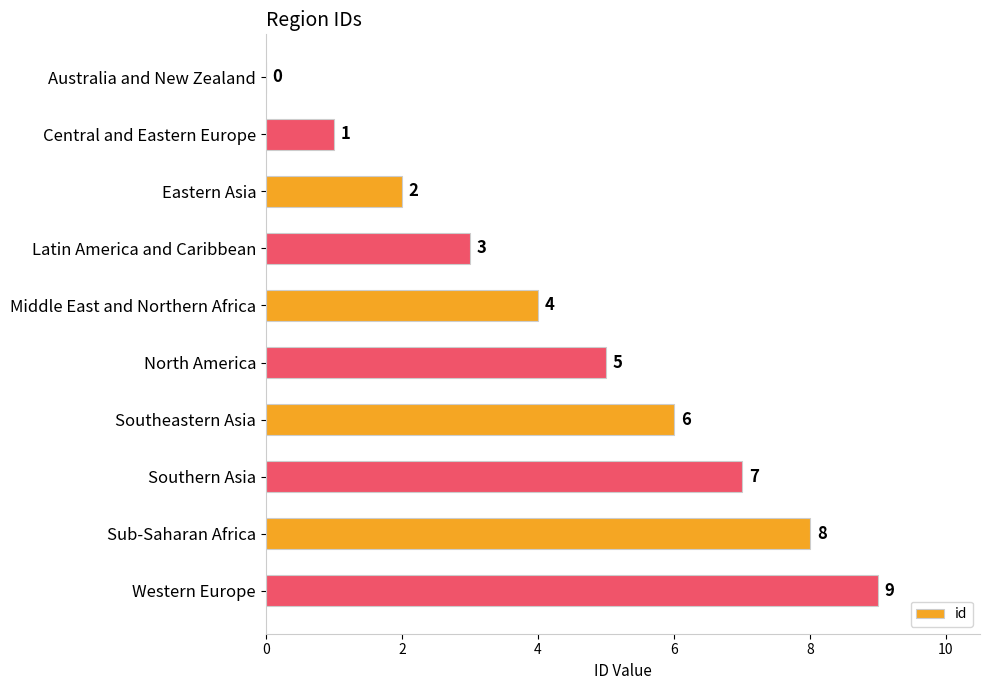

What is the sum of the values at Latin America and Caribbean and Sub-Saharan Africa?

11